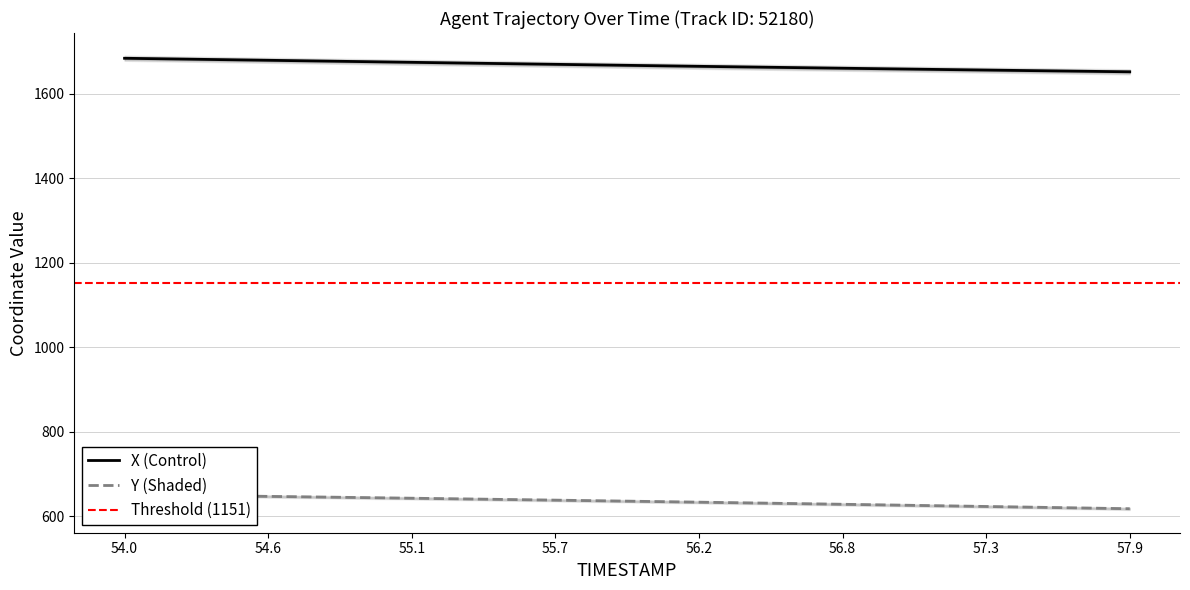

What is the minimum value for X (Control)?

1651.6